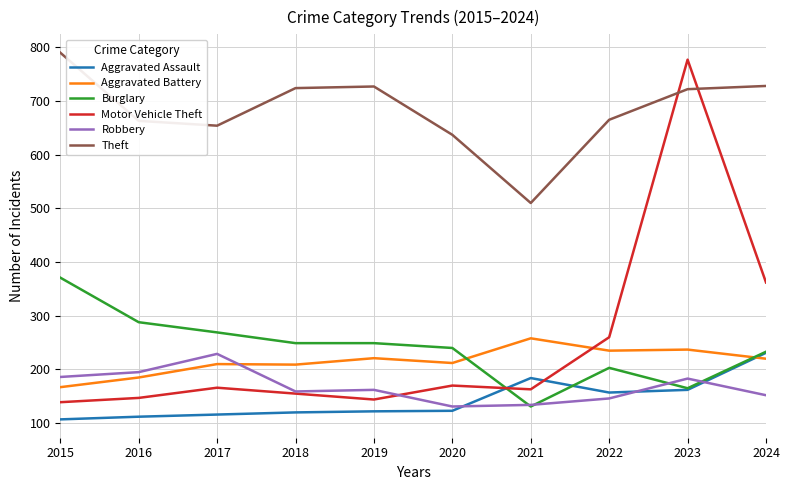

What is the smallest value displayed?

107